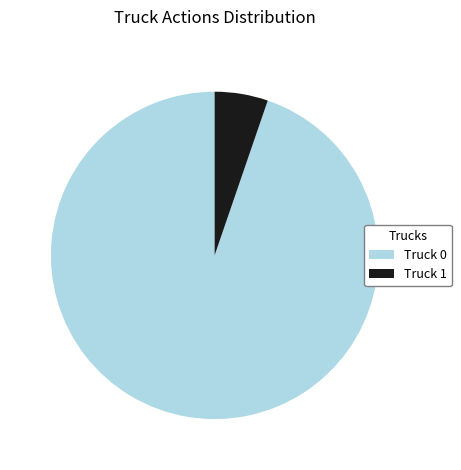

The Truck 1 slice represents 19% of the pie. True or false?

False